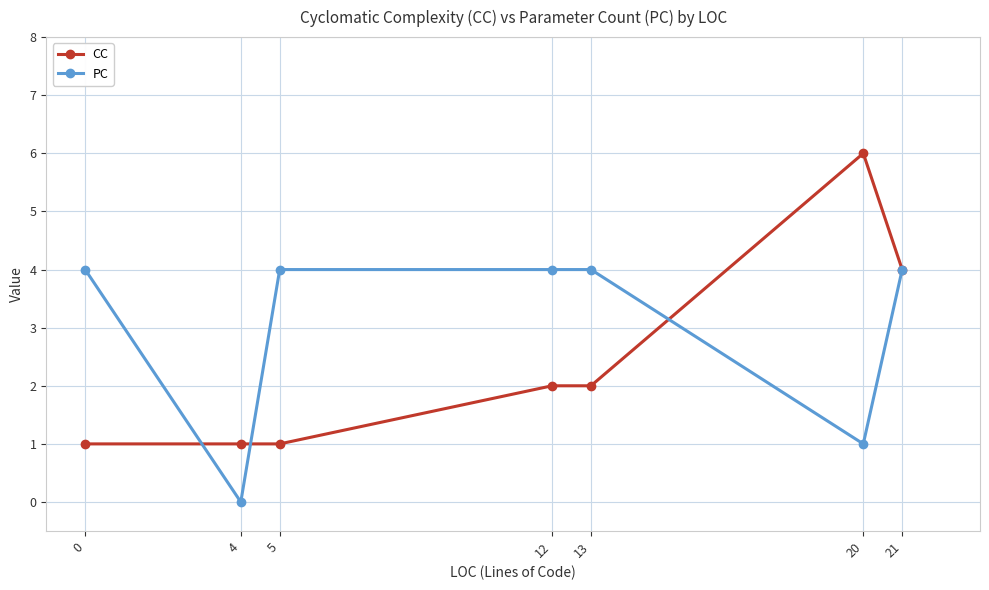

What is the approximate value of CC at 20?

6